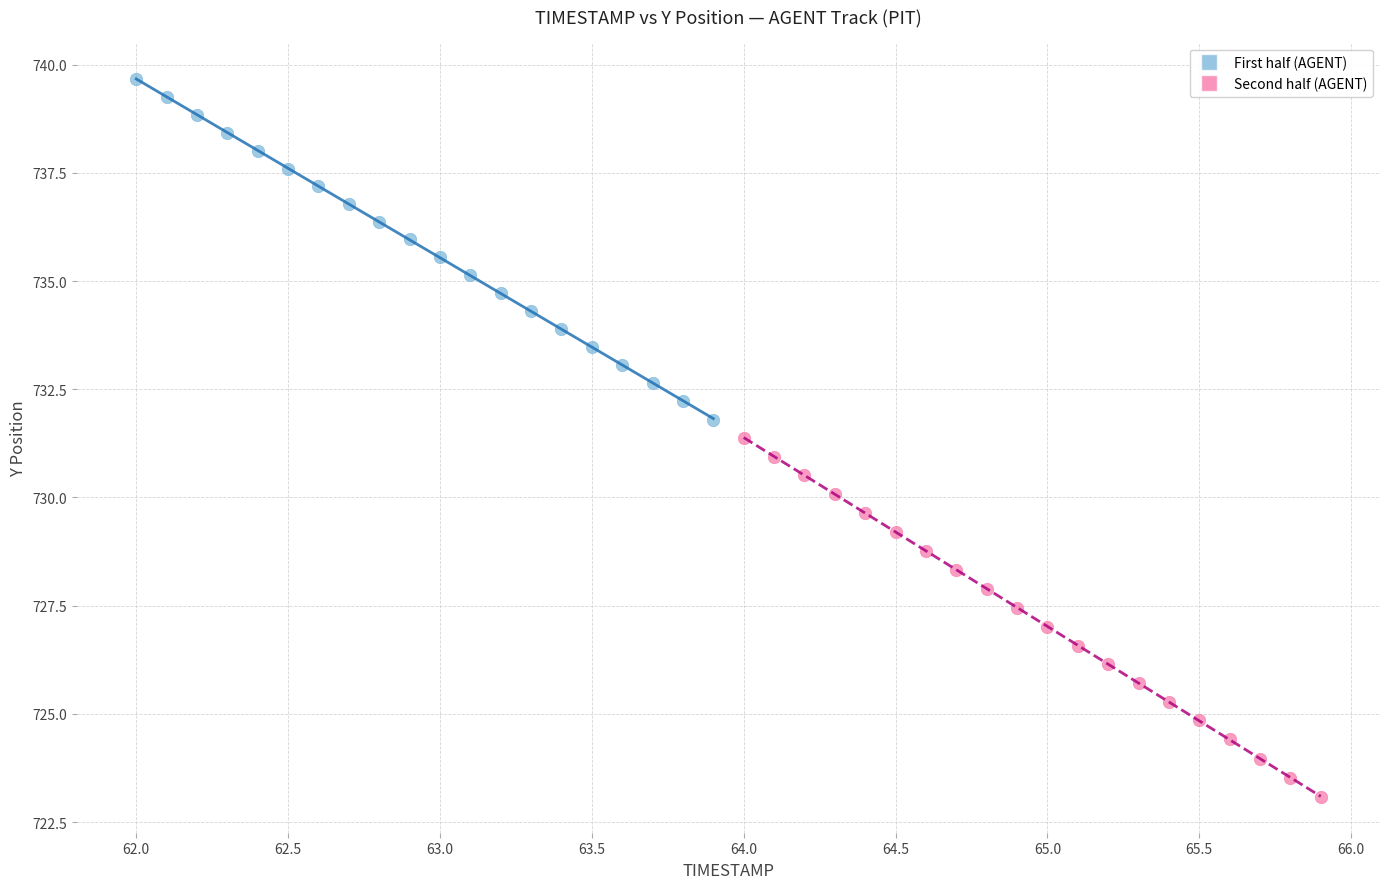

Which series contains the lowest Y value?

Second half (AGENT)